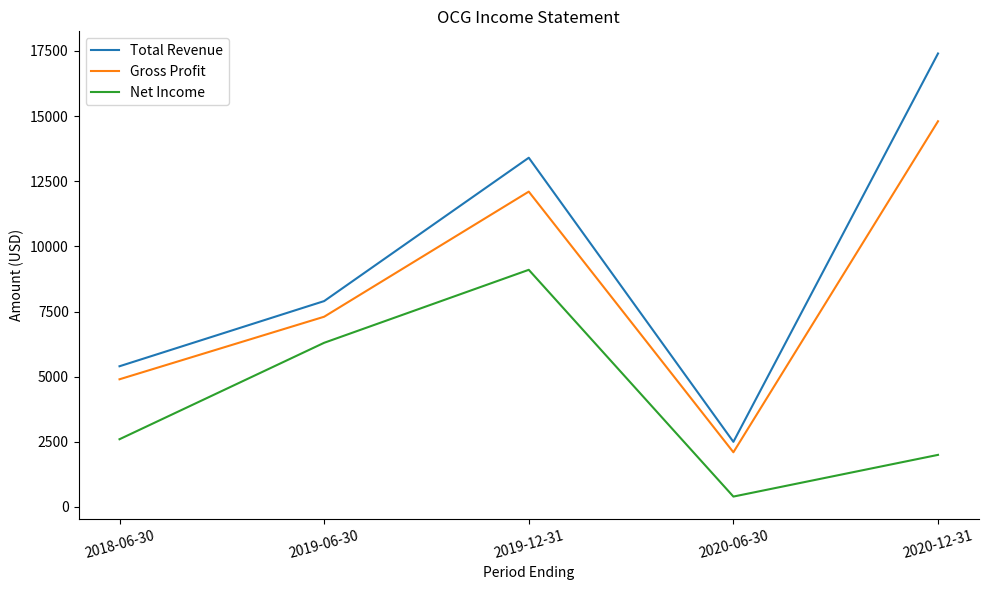

At which category does Total Revenue reach its first local peak?

2019-12-31